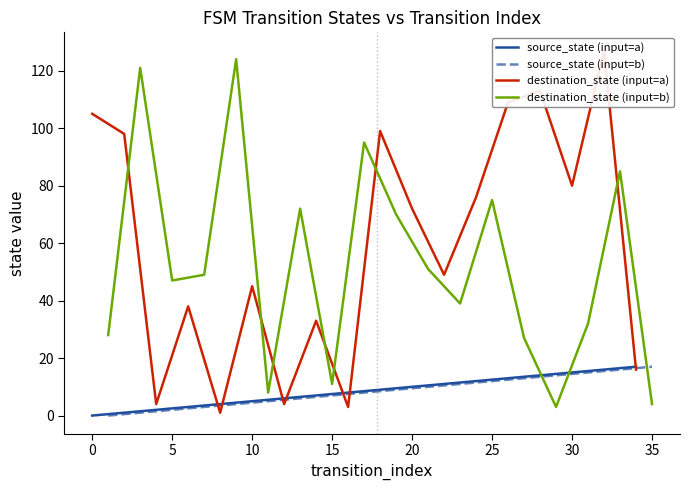

Which series ends up on top after the final intersection of destination_state (input=b) and source_state (input=b)?

source_state (input=b)